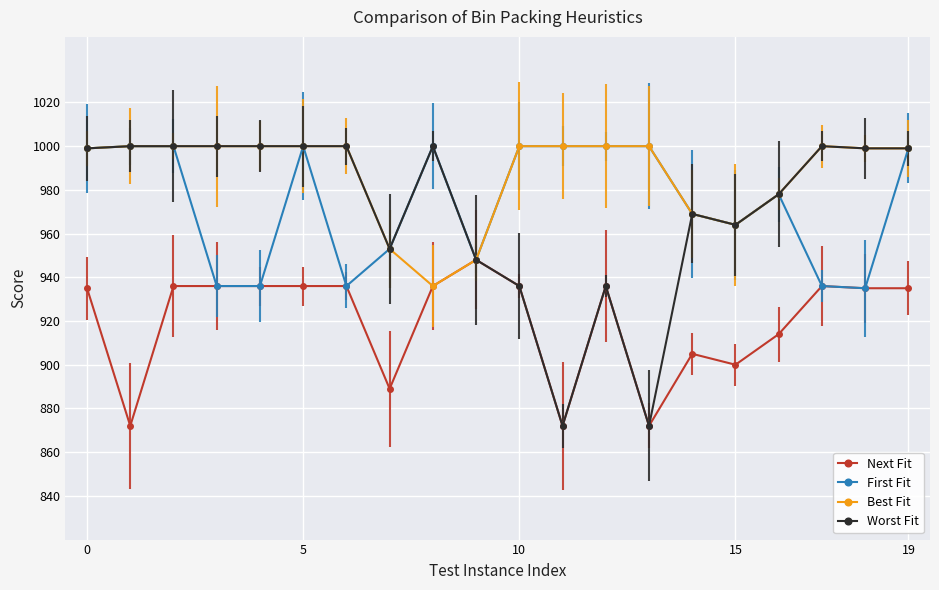

What is the lowest value of the Next Fit series?

872